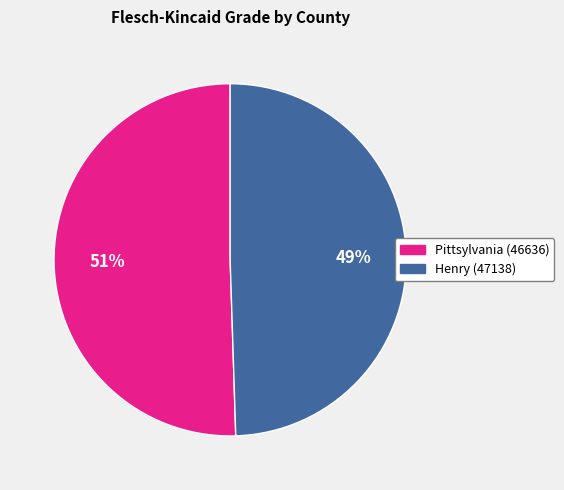

To the nearest percent, what is the combined percentage of Pittsylvania (46636) and Henry (47138)?

100%